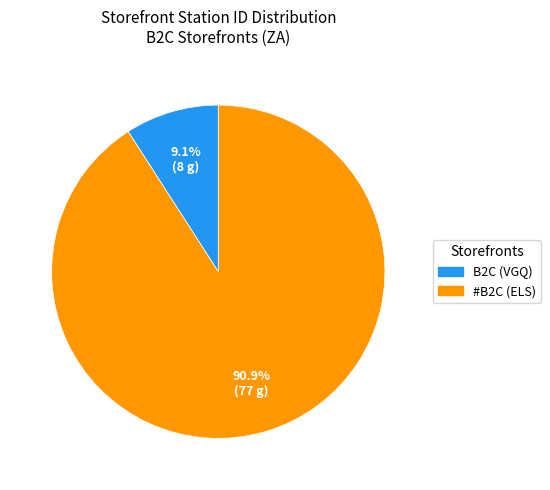

Which category has the biggest portion of the pie?

#B2C (ELS)